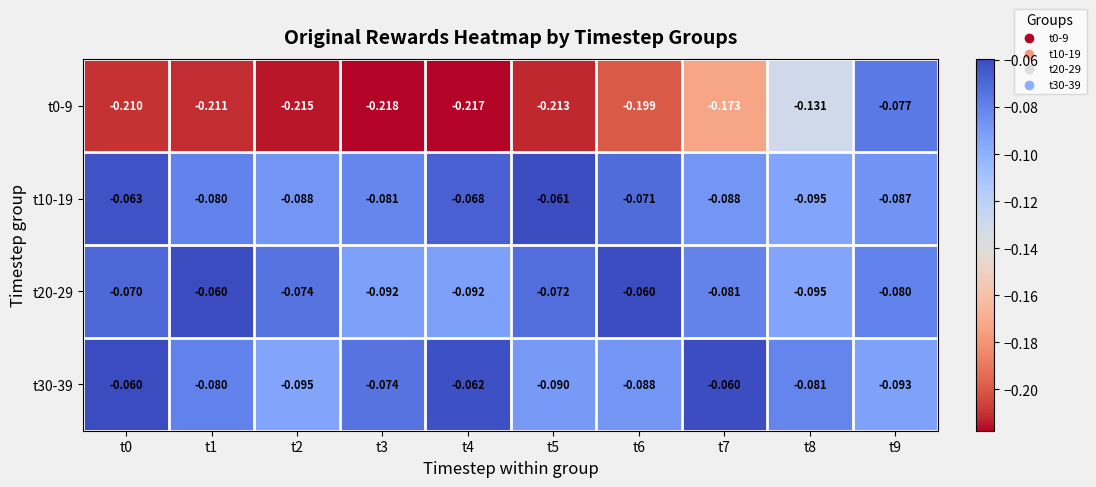

Is the value of t20-29 at t1 greater than the value of t0-9 at t4?

Yes